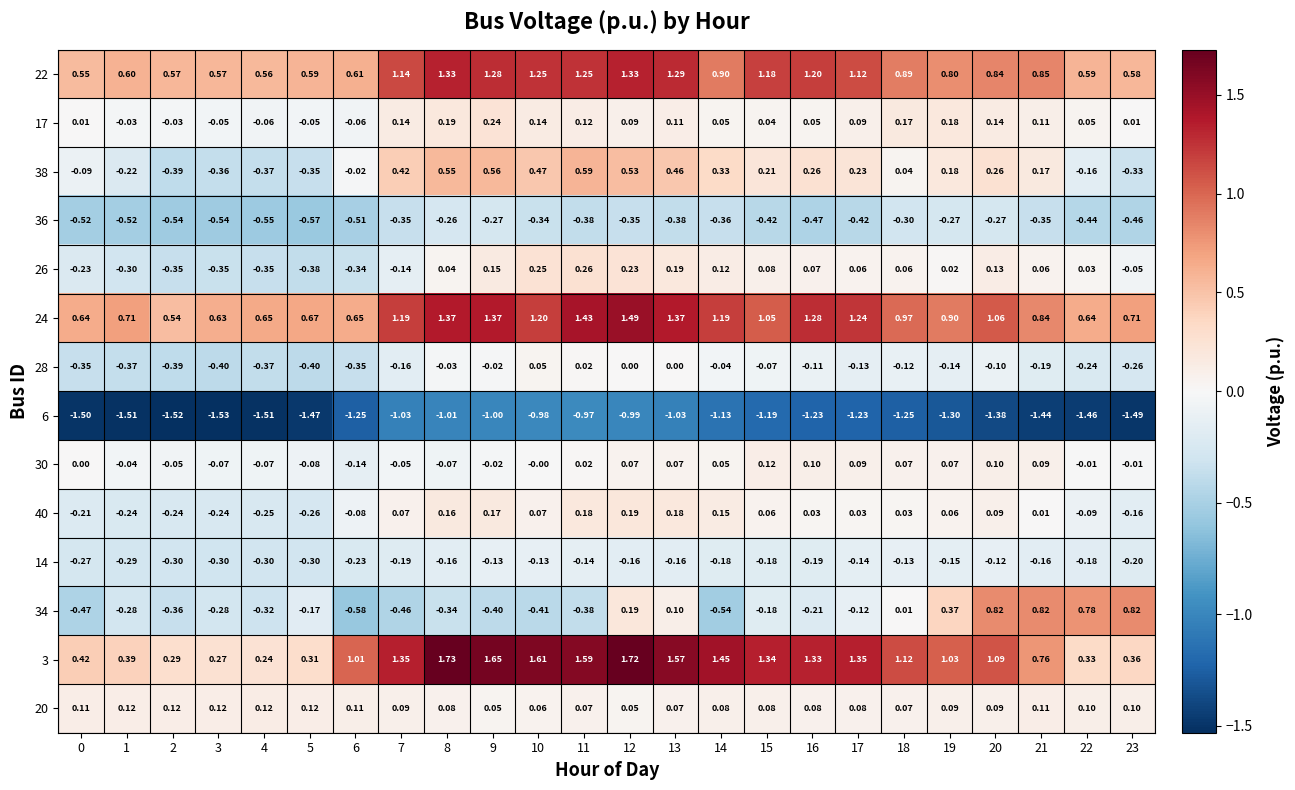

Is the value of 26 at 12 greater than the value of 3 at 0?

No